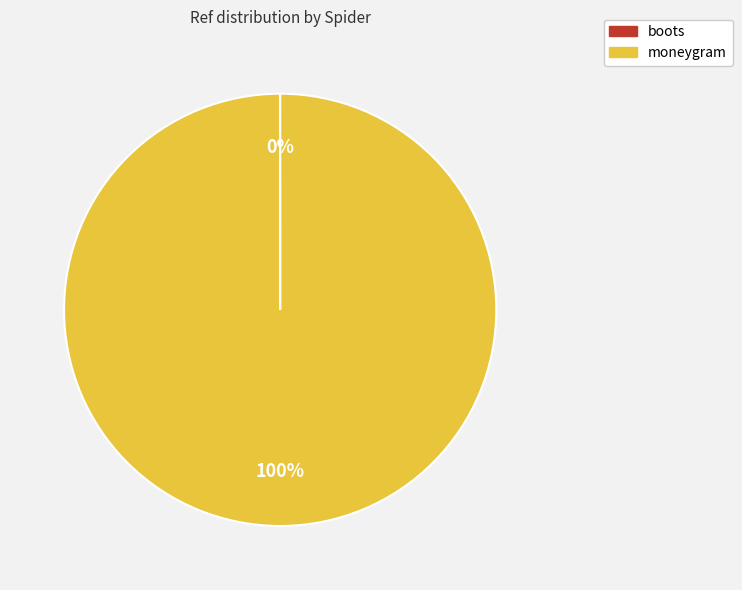

What is the largest slice in the pie chart?

moneygram